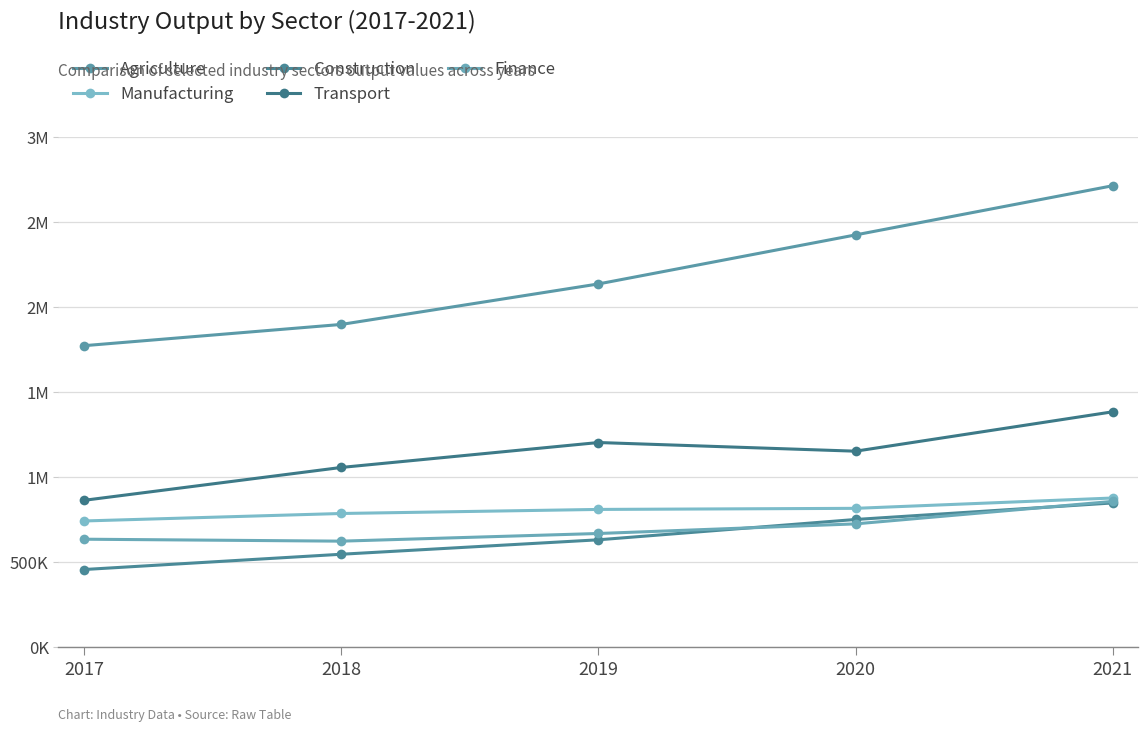

Between 2021 and 2020, which is larger?

2021